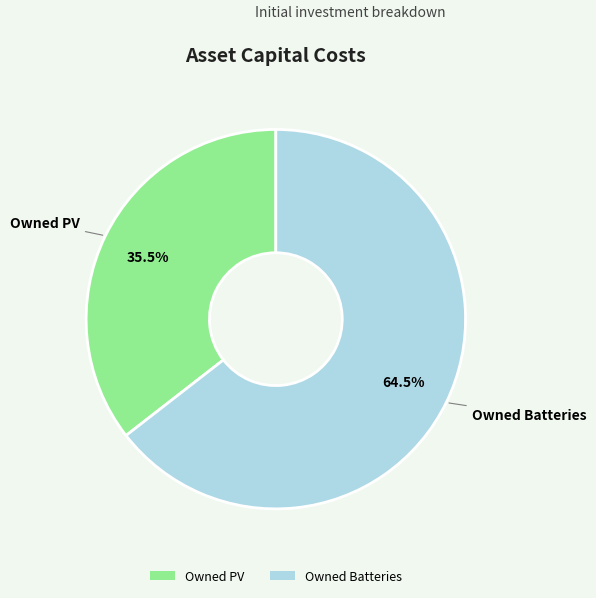

What is the ratio of the value at Owned PV to the value at Owned Batteries?

0.6